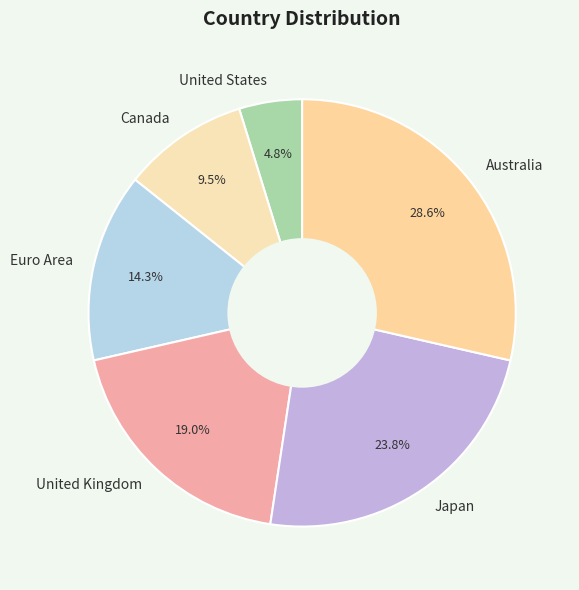

Approximately how many times larger is the value at Euro Area compared to United States?

3.0